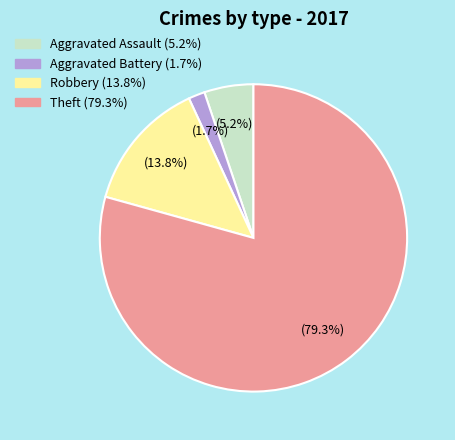

How many slices are in this pie chart?

4